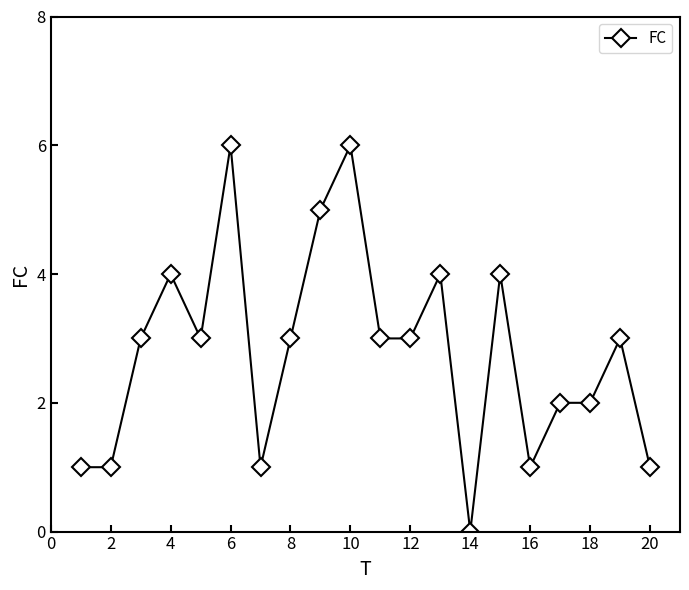

What is the maximum value shown in the chart?

6